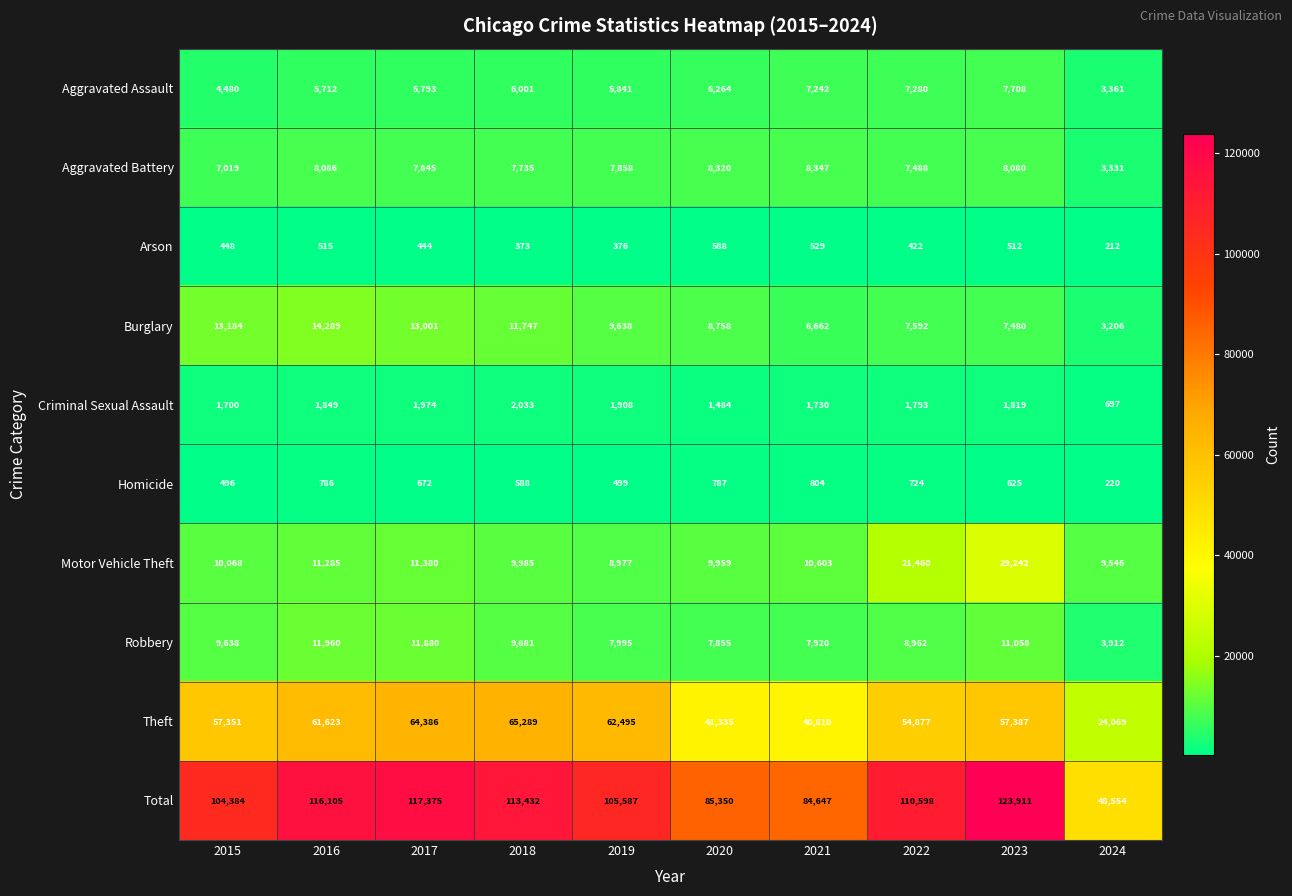

Between 2016 and 2018, which series saw the biggest shift?

Theft